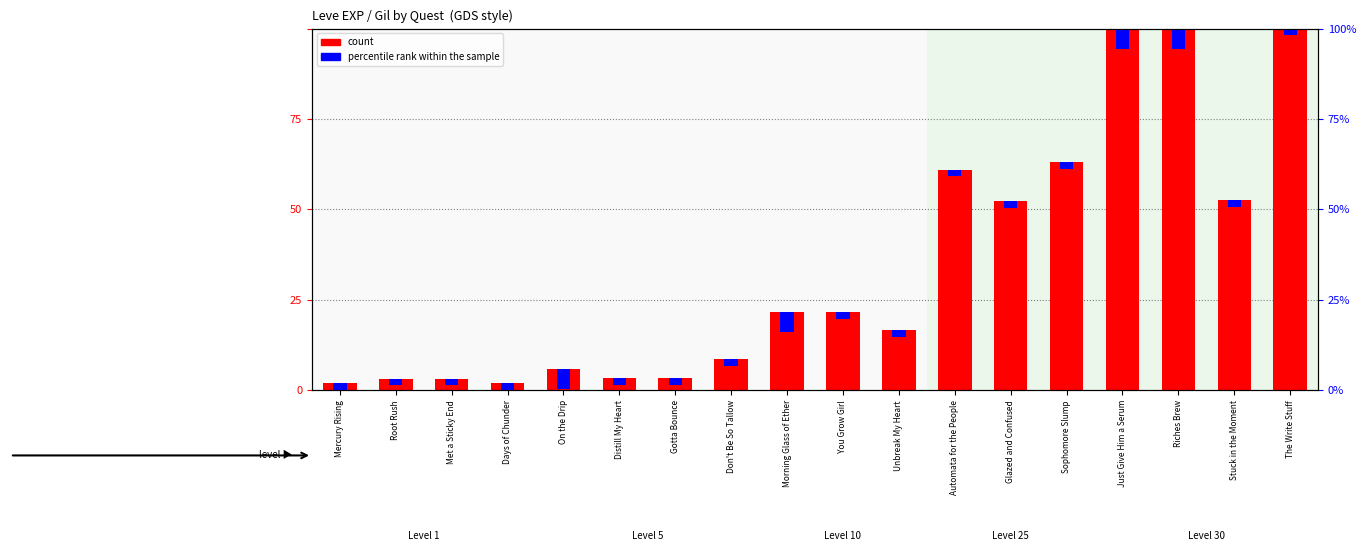

Between Don't Be So Tallow and The Write Stuff, which series saw the biggest shift?

count